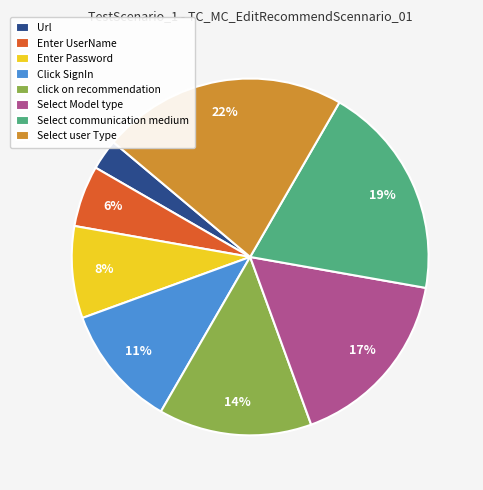

To the nearest percent, what portion does Select communication medium represent?

19%